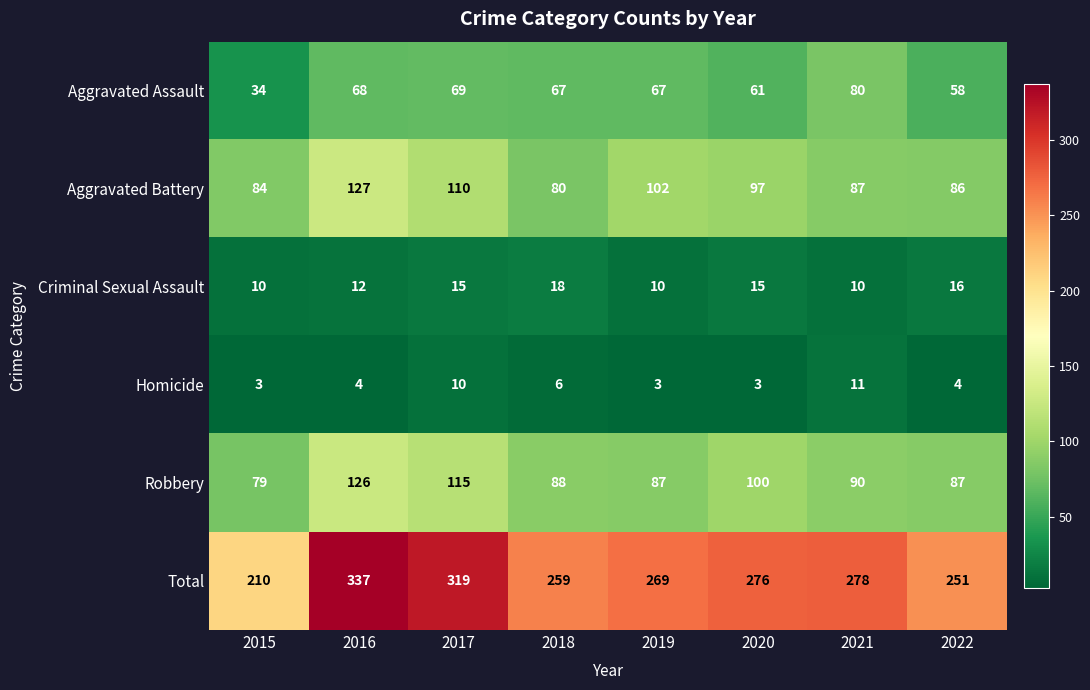

At which category is the sum across all series the highest?

2016